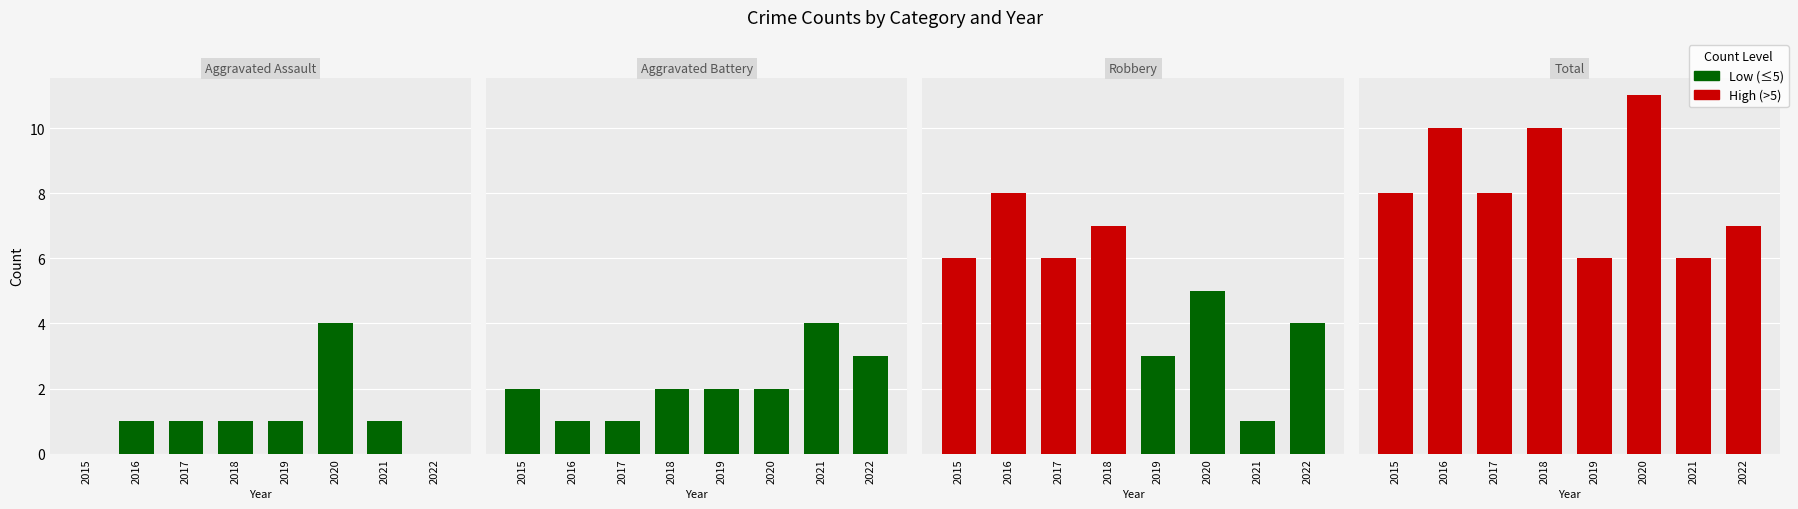

Where is Robbery nearest to the value 4?

2022